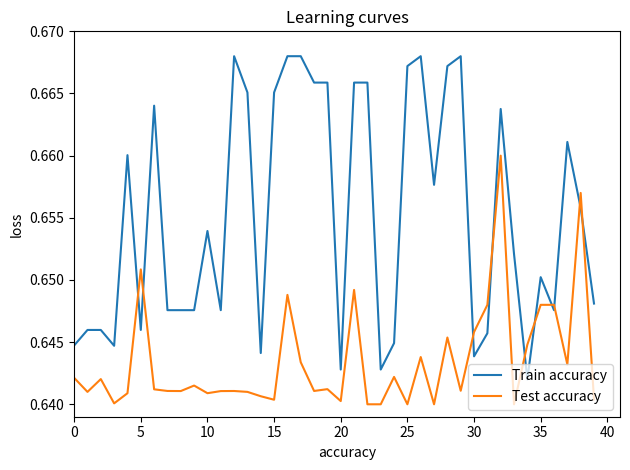

True or false: Train accuracy and Test accuracy intersect in this chart.

True